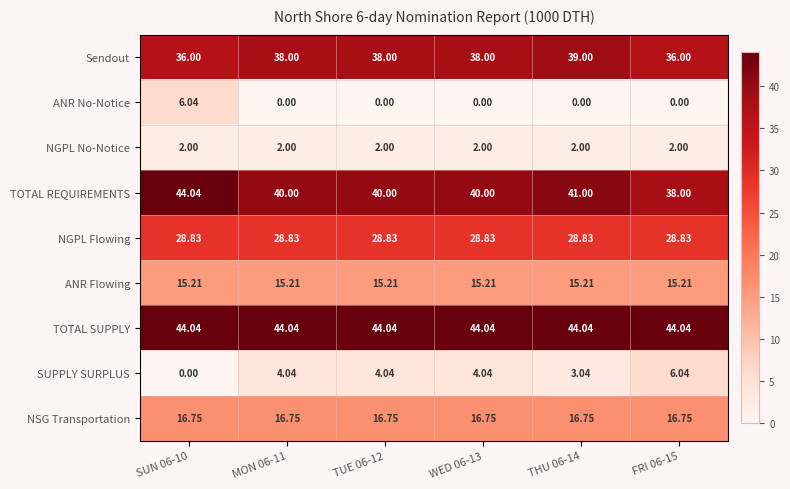

At MON 06-11, list the series in order from largest to smallest.

TOTAL SUPPLY, TOTAL REQUIREMENTS, Sendout, NGPL Flowing, NSG Transportation, ANR Flowing, SUPPLY SURPLUS, NGPL No-Notice, ANR No-Notice